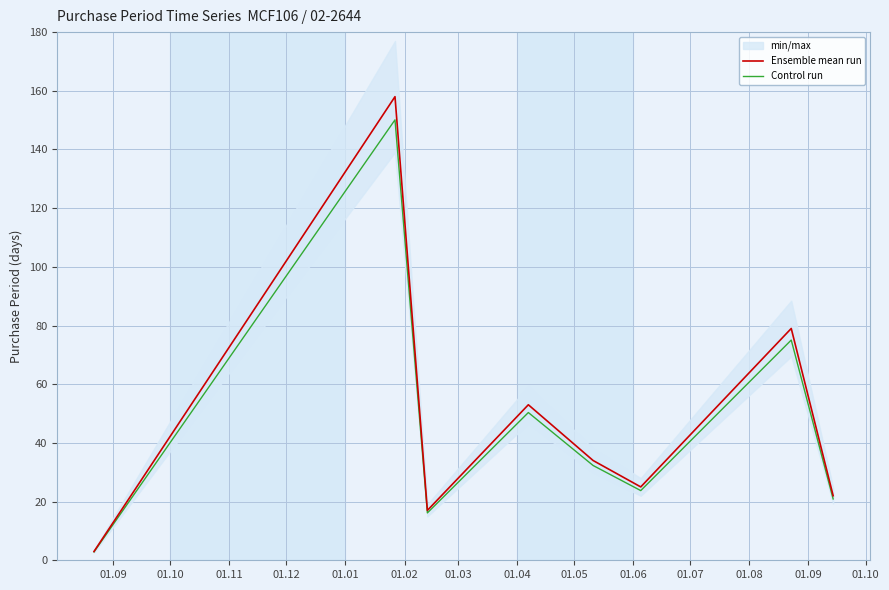

What position from the left is 01.01?

5